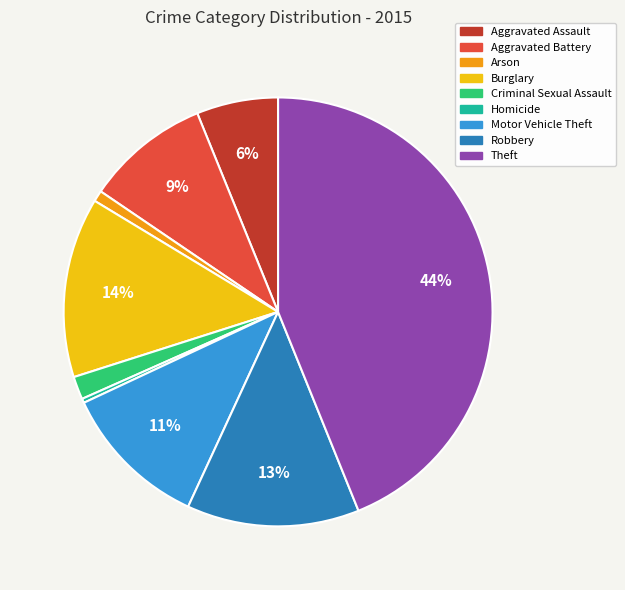

Which has a higher value, Aggravated Battery or Motor Vehicle Theft?

Motor Vehicle Theft